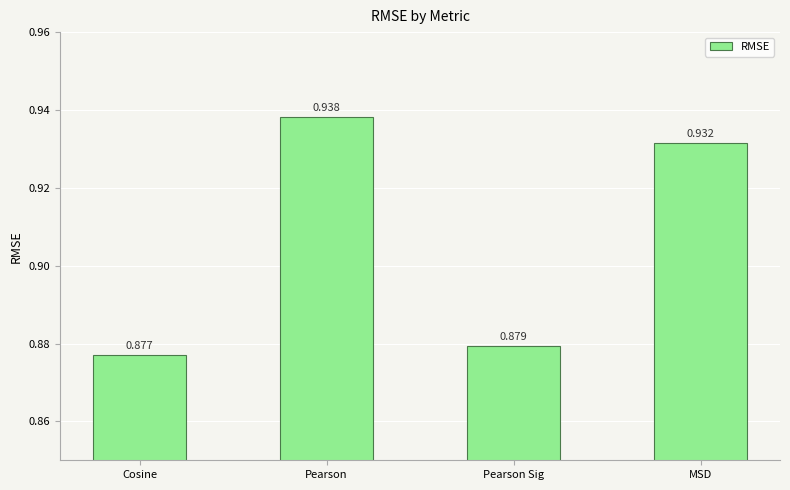

What is the difference between the second highest and second lowest values?

0.1